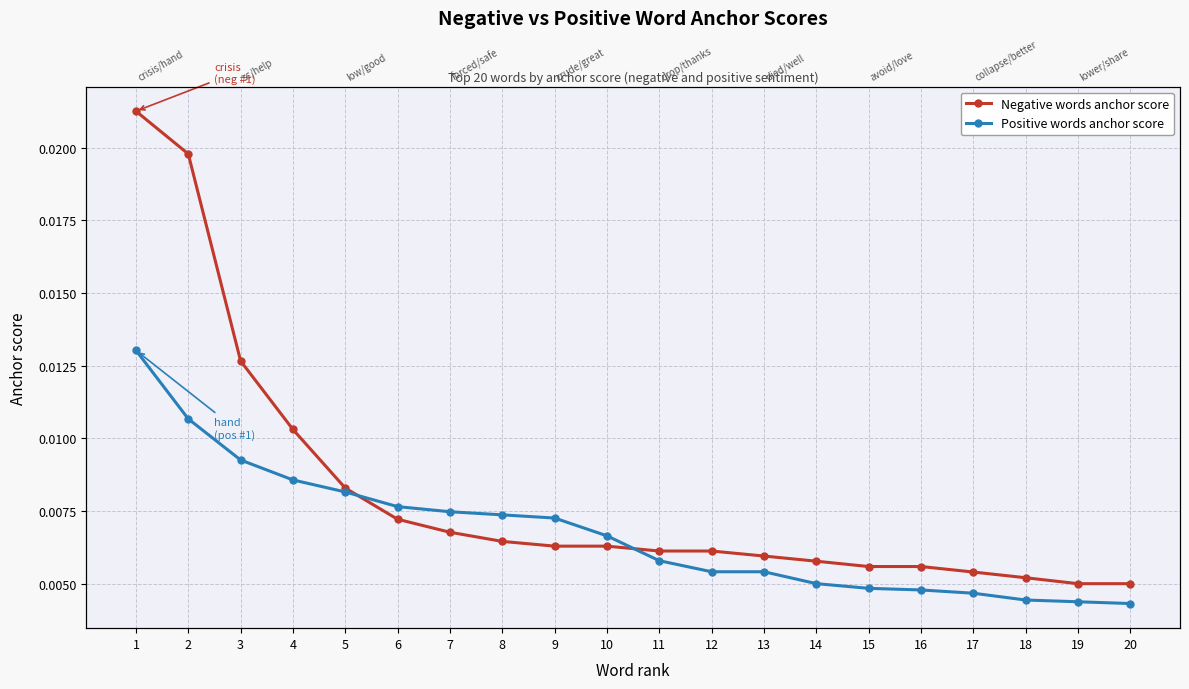

How many lines are shown in the chart?

2